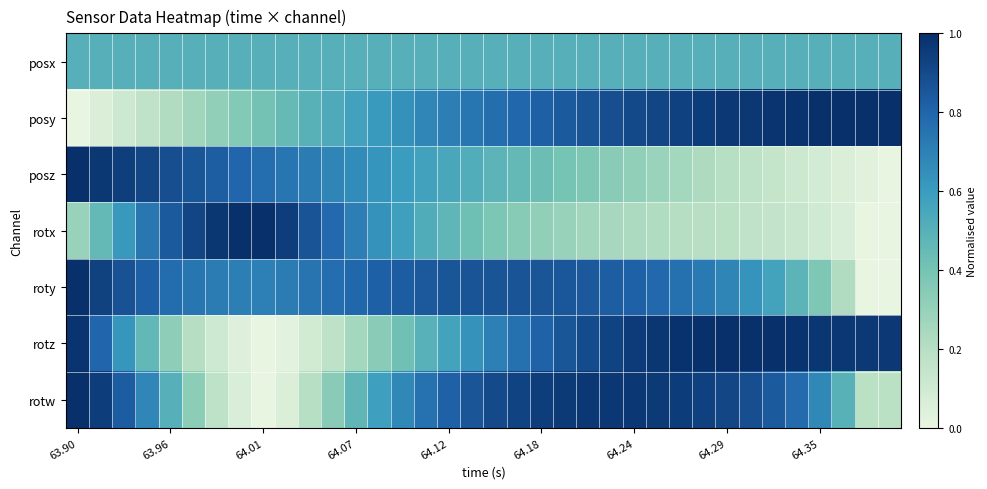

Reading left to right, extract all data points from this chart.

posx: 0.5	0.5	0.5	0.5	0.5	0.5	0.5	0.5	0.5	0.5	0.5	0.5	0.5	0.5	0.5	0.5	0.5	0.5	0.5	0.5	0.5	0.5	0.5	0.5	0.5	0.5	0.5	0.5	0.5	0.5	0.5	0.5	0.5	0.5	0.5	0.5
posy: 0.0	0.1	0.1	0.2	0.2	0.3	0.3	0.4	0.4	0.4	0.5	0.5	0.6	0.6	0.6	0.7	0.7	0.7	0.8	0.8	0.8	0.8	0.9	0.9	0.9	0.9	0.9	1.0	1.0	1.0	1.0	1.0	1.0	1.0	1.0	1.0
posz: 1.0	1.0	0.9	0.9	0.9	0.9	0.8	0.8	0.8	0.7	0.7	0.7	0.7	0.6	0.6	0.6	0.5	0.5	0.5	0.5	0.4	0.4	0.4	0.3	0.3	0.3	0.3	0.2	0.2	0.2	0.1	0.1	0.1	0.1	0.0	0.0
rotx: 0.3	0.5	0.6	0.7	0.8	0.9	1.0	1.0	1.0	0.9	0.9	0.8	0.7	0.6	0.6	0.5	0.5	0.4	0.4	0.3	0.3	0.3	0.3	0.2	0.2	0.2	0.2	0.2	0.2	0.2	0.1	0.1	0.1	0.1	0.0	0.0
roty: 1.0	0.9	0.9	0.8	0.8	0.7	0.7	0.7	0.7	0.7	0.7	0.8	0.8	0.8	0.8	0.8	0.9	0.9	0.9	0.9	0.9	0.9	0.8	0.8	0.8	0.8	0.8	0.7	0.7	0.6	0.6	0.5	0.4	0.2	0.0	0.0
rotz: 1.0	0.8	0.6	0.5	0.3	0.2	0.1	0.0	0.0	0.0	0.1	0.2	0.3	0.3	0.4	0.5	0.6	0.6	0.7	0.8	0.8	0.9	0.9	0.9	1.0	1.0	1.0	1.0	1.0	1.0	1.0	1.0	1.0	1.0	1.0	1.0
rotw: 1.0	0.9	0.8	0.7	0.5	0.3	0.2	0.1	0.0	0.1	0.2	0.3	0.5	0.6	0.7	0.8	0.8	0.9	0.9	0.9	0.9	1.0	1.0	1.0	1.0	1.0	0.9	0.9	0.9	0.9	0.8	0.8	0.7	0.5	0.2	0.2